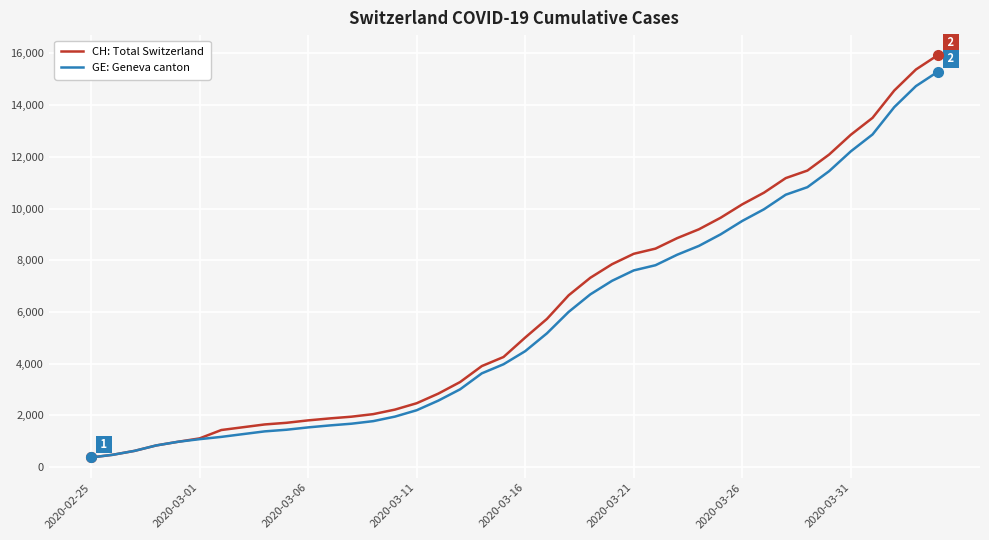

Which series has the widest spread of values?

CH: Total Switzerland